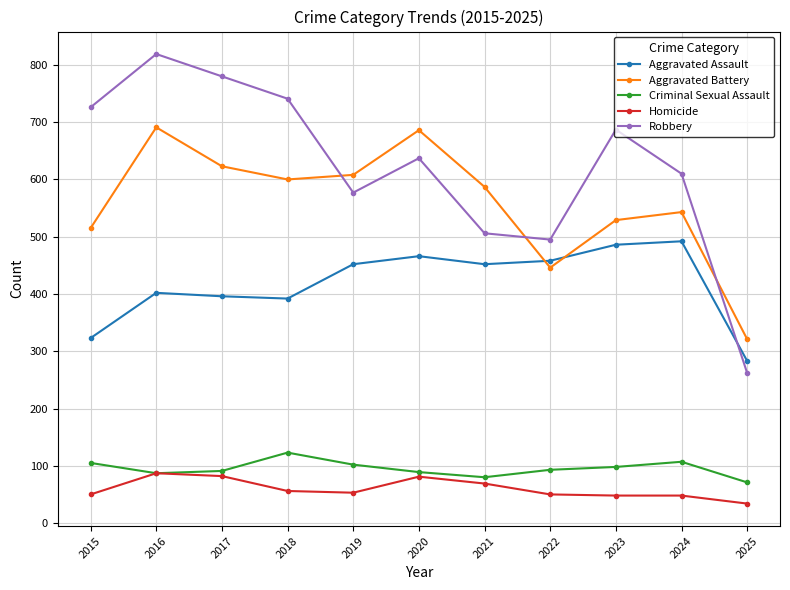

What is the difference between the highest and lowest values at 2025?

287